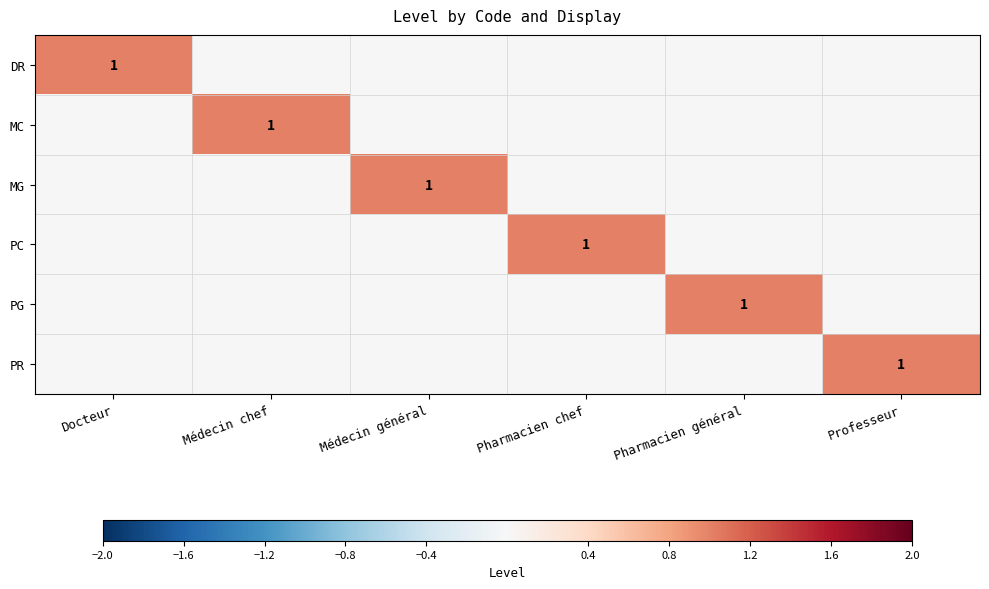

Which series has the widest spread of values?

DR